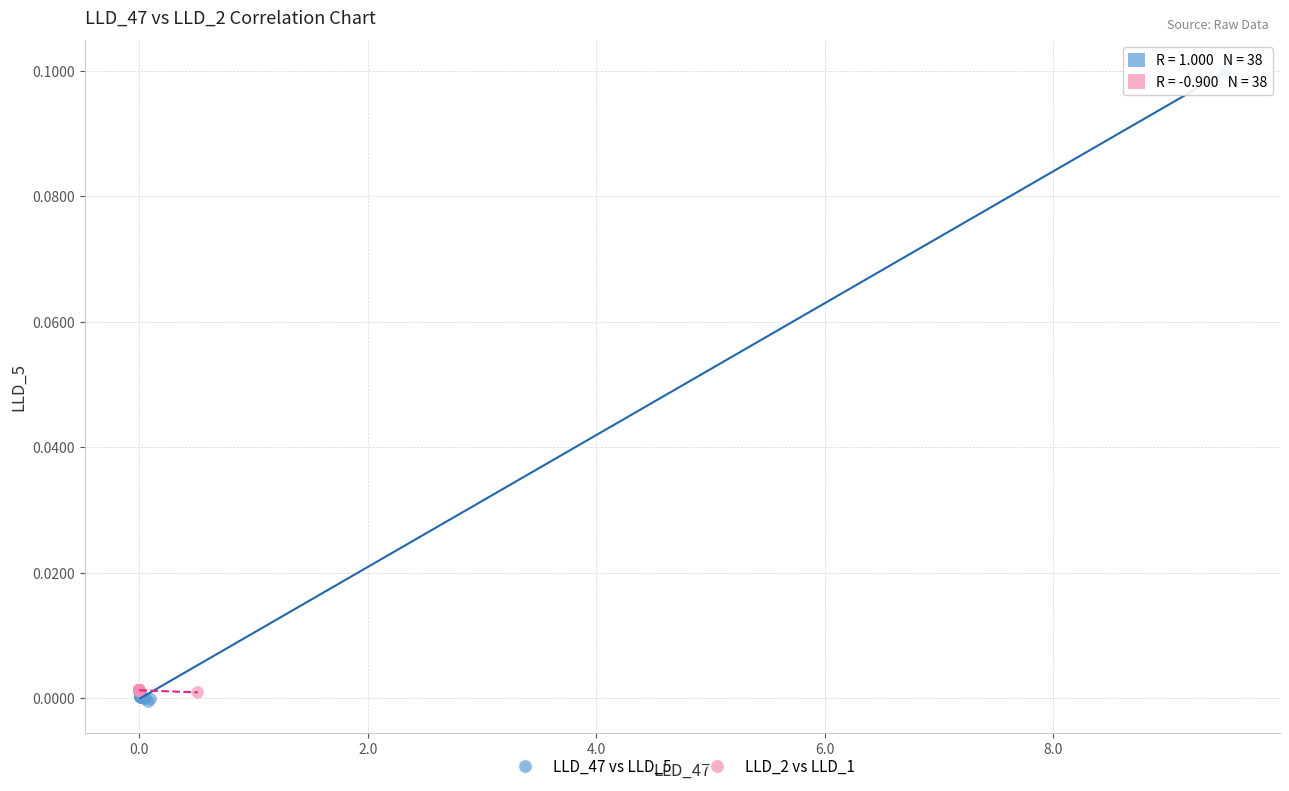

Which series has the largest Y range (max minus min)?

LLD_47 vs LLD_5